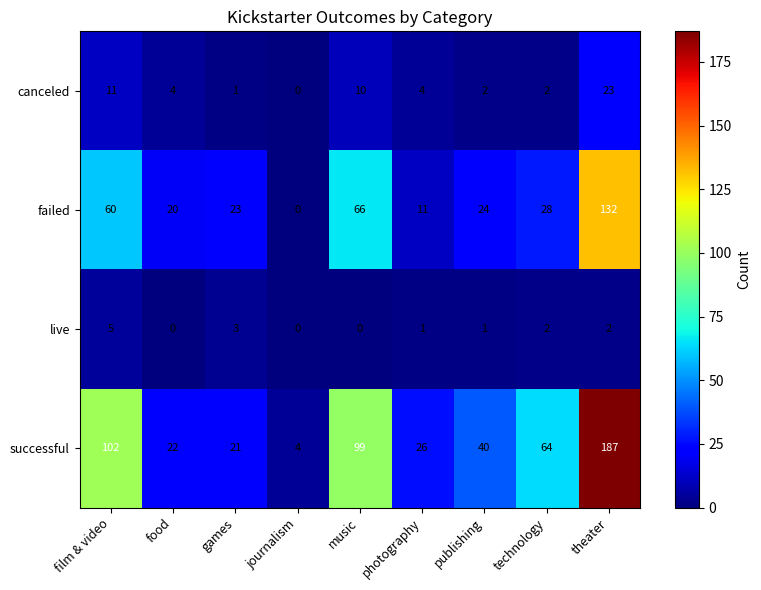

What is the sum of the successful values at theater and publishing?

227